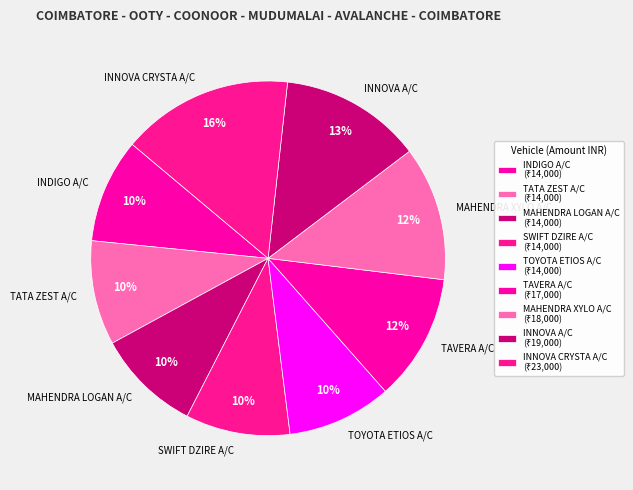

What percentage is the TATA ZEST A/C slice, to the nearest percent?

10%